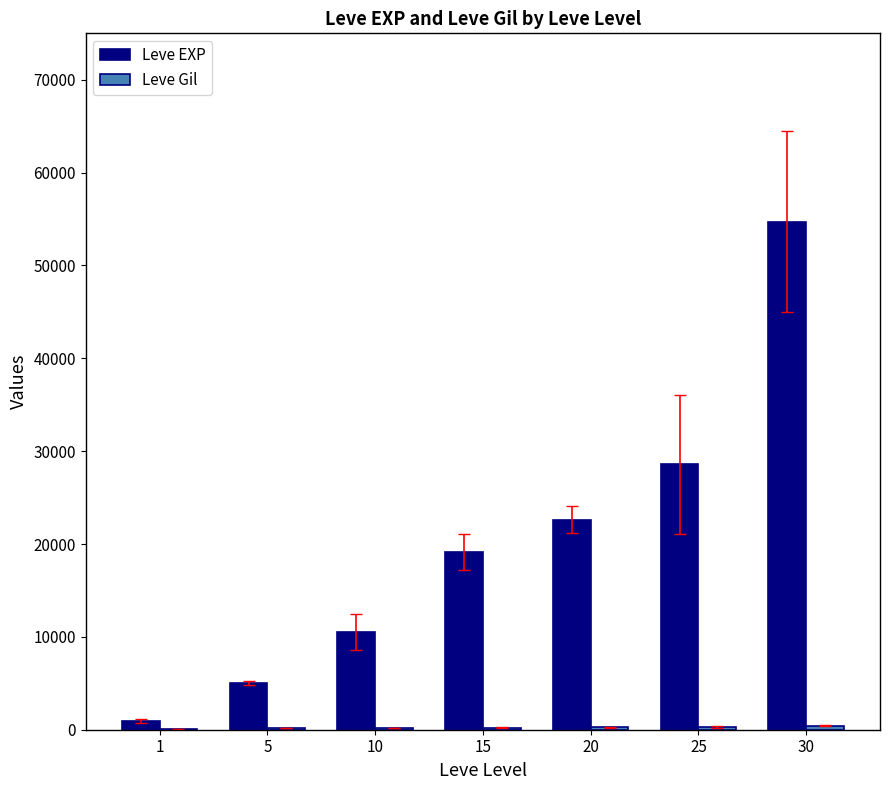

Which series has the largest total across all categories?

Leve EXP